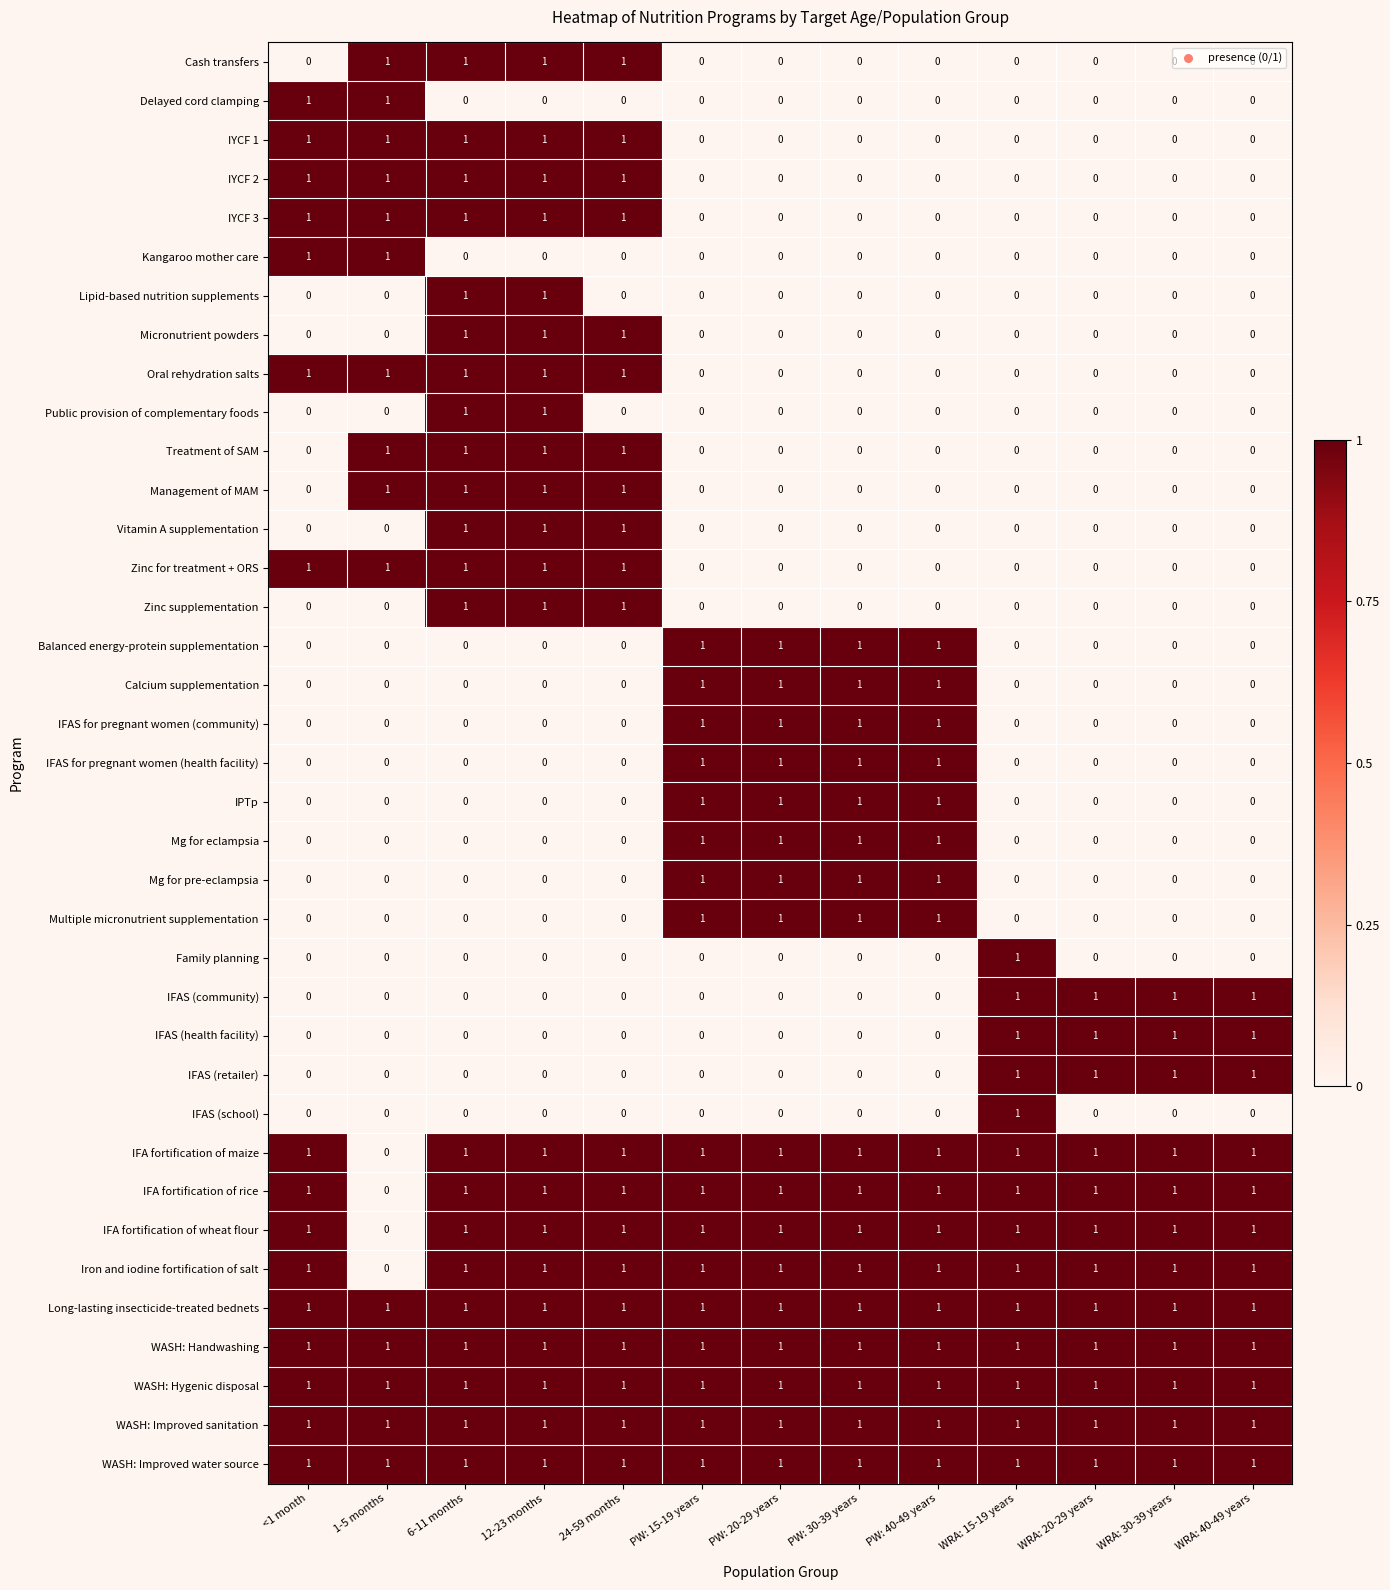

How many values in the Zinc supplementation series exceed 0?

3